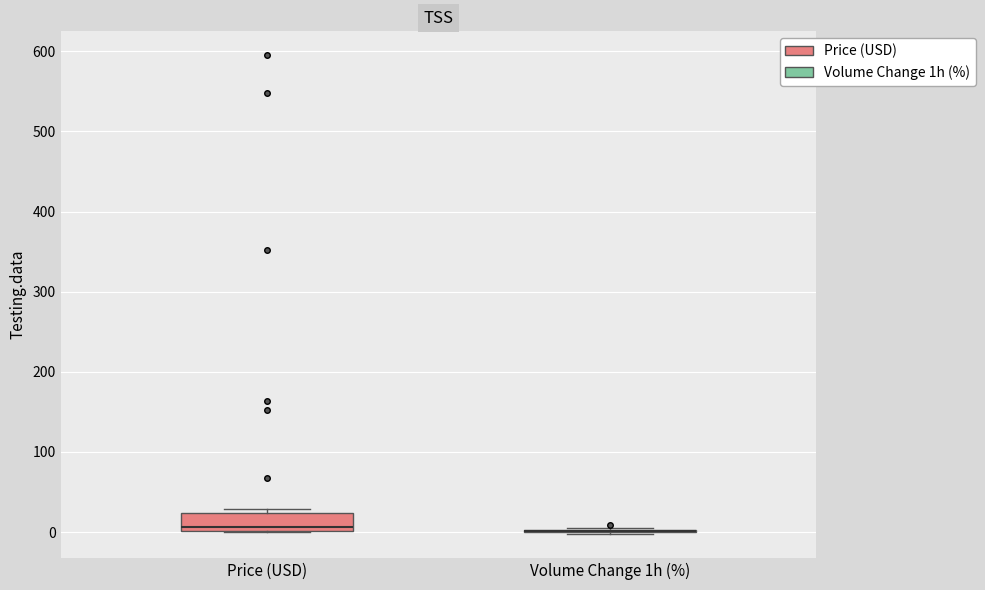

Reading left to right, read every box against the y-axis: the position of its median line, the range the box covers, and the ends of its whiskers. The values are not printed on the chart, so give them approximately, as read against the axis.

Price (USD): median 10, box 0 to 20, whiskers 0 to 30
Volume Change 1h (%): box collapsed to a line at 0, whiskers 0 to 0